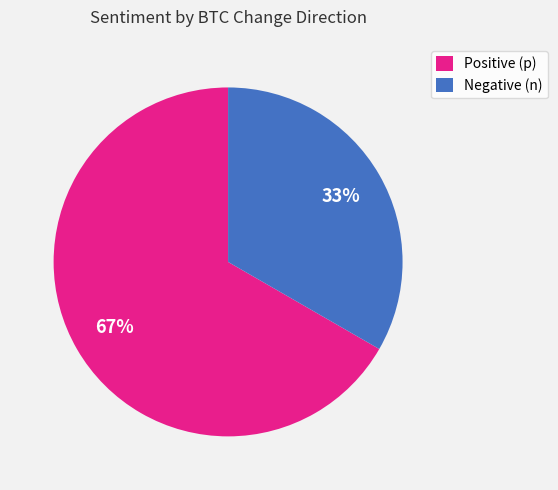

What is the largest slice in the pie chart?

Positive (p)